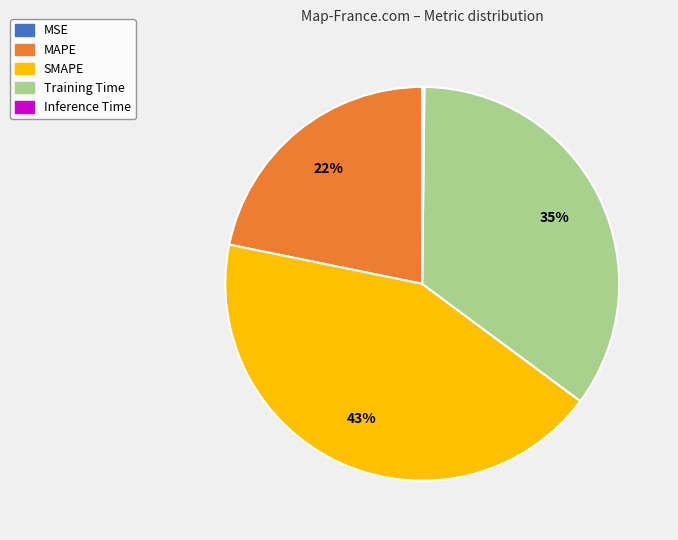

The MAPE slice represents 22% of the pie. True or false?

True